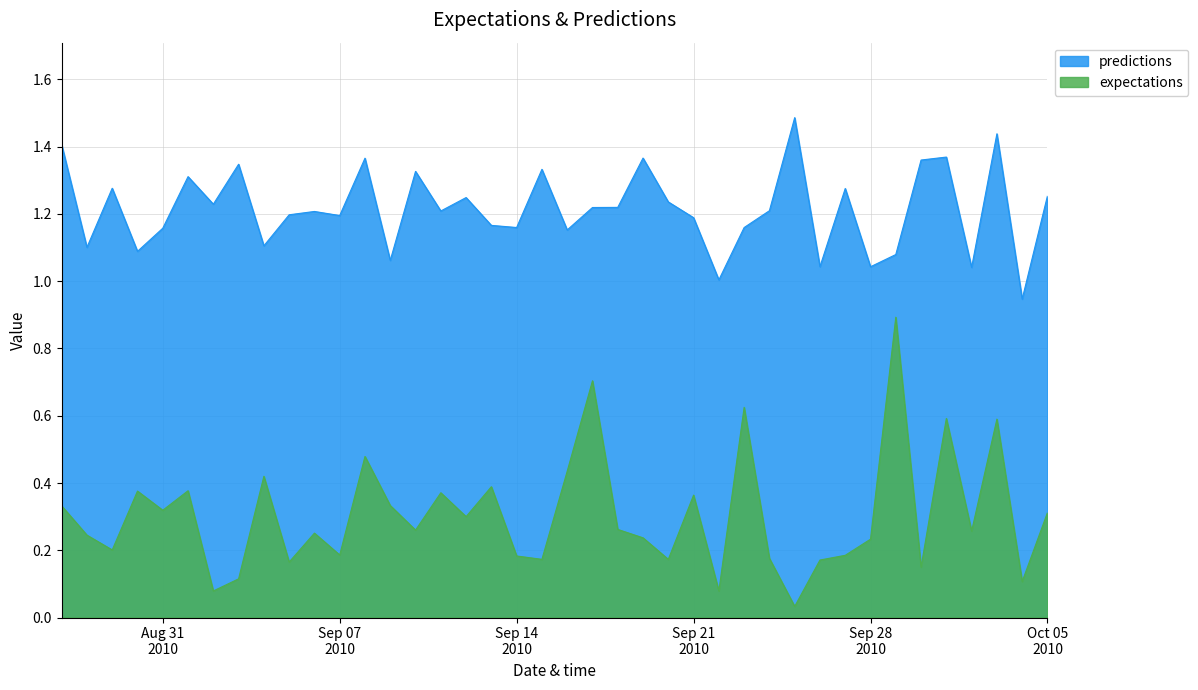

Is it true that expectations equals 0.4 at 2010-9-4?

True